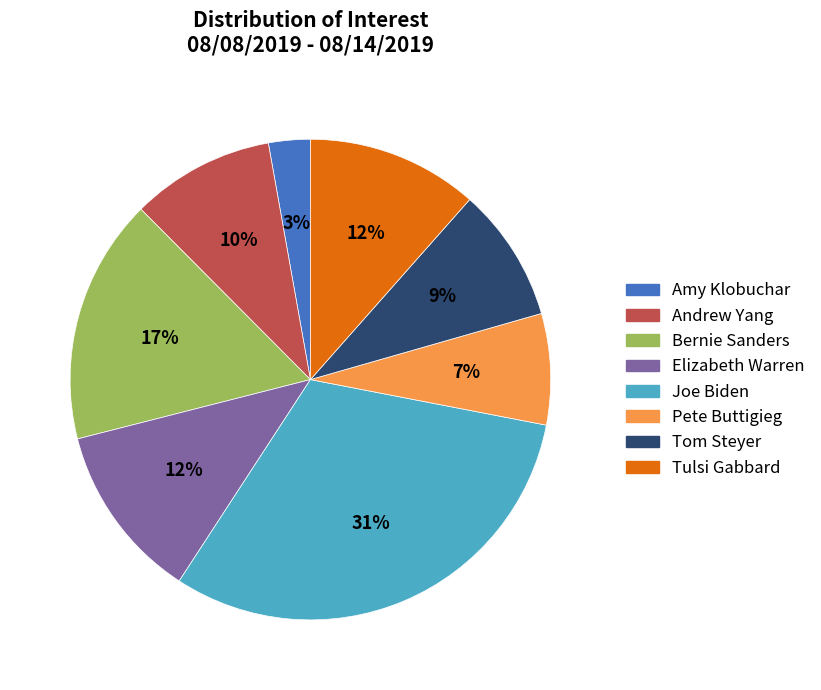

To the nearest percent, what percentage of the pie is Andrew Yang?

10%